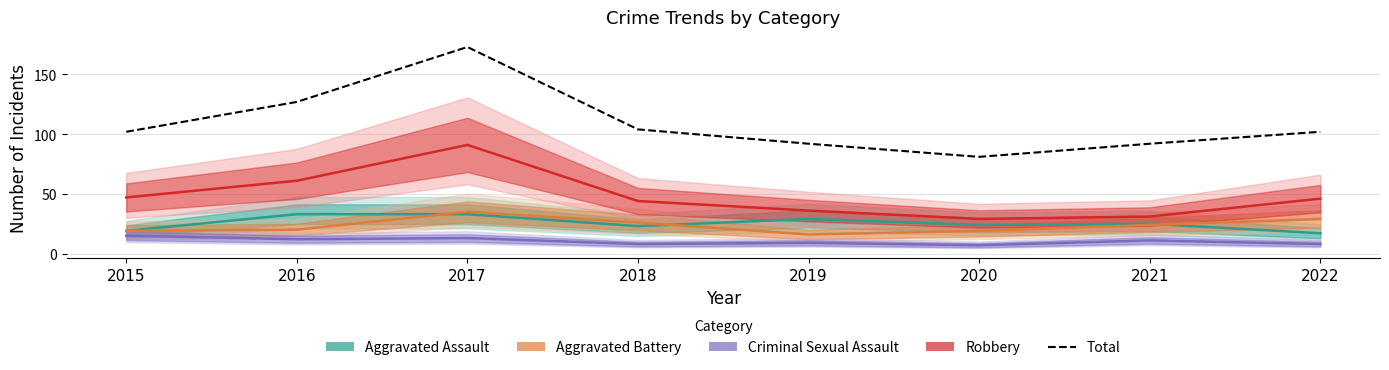

Reading left to right, transcribe all the data shown in this chart.

Aggravated Assault: 2015=19	2016=33	2017=33	2018=23	2019=29	2020=24	2021=25	2022=17
Aggravated Battery: 2015=19	2016=20	2017=35	2018=26	2019=16	2020=19	2021=24	2022=29
Criminal Sexual Assault: 2015=15	2016=12	2017=13	2018=8	2019=9	2020=7	2021=11	2022=8
Robbery: 2015=47	2016=61	2017=91	2018=44	2019=36	2020=29	2021=31	2022=46
Total: 2015=102	2016=127	2017=173	2018=104	2019=92	2020=81	2021=92	2022=102